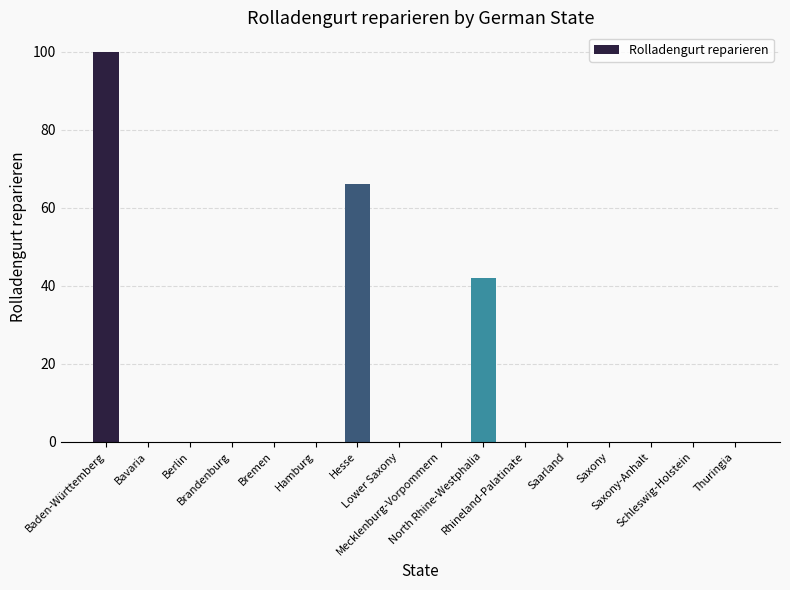

What is the sum of all values?

208